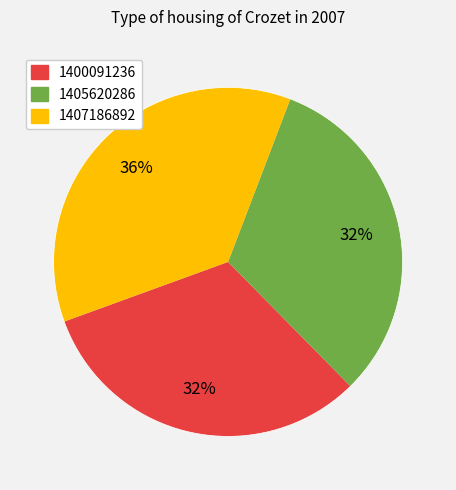

Does any single category account for the majority?

No